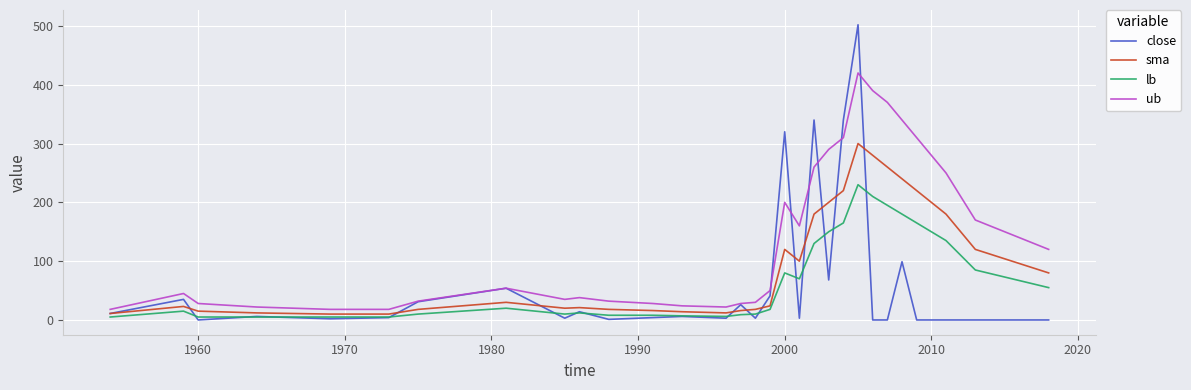

What is the highest value of the sma series?

300